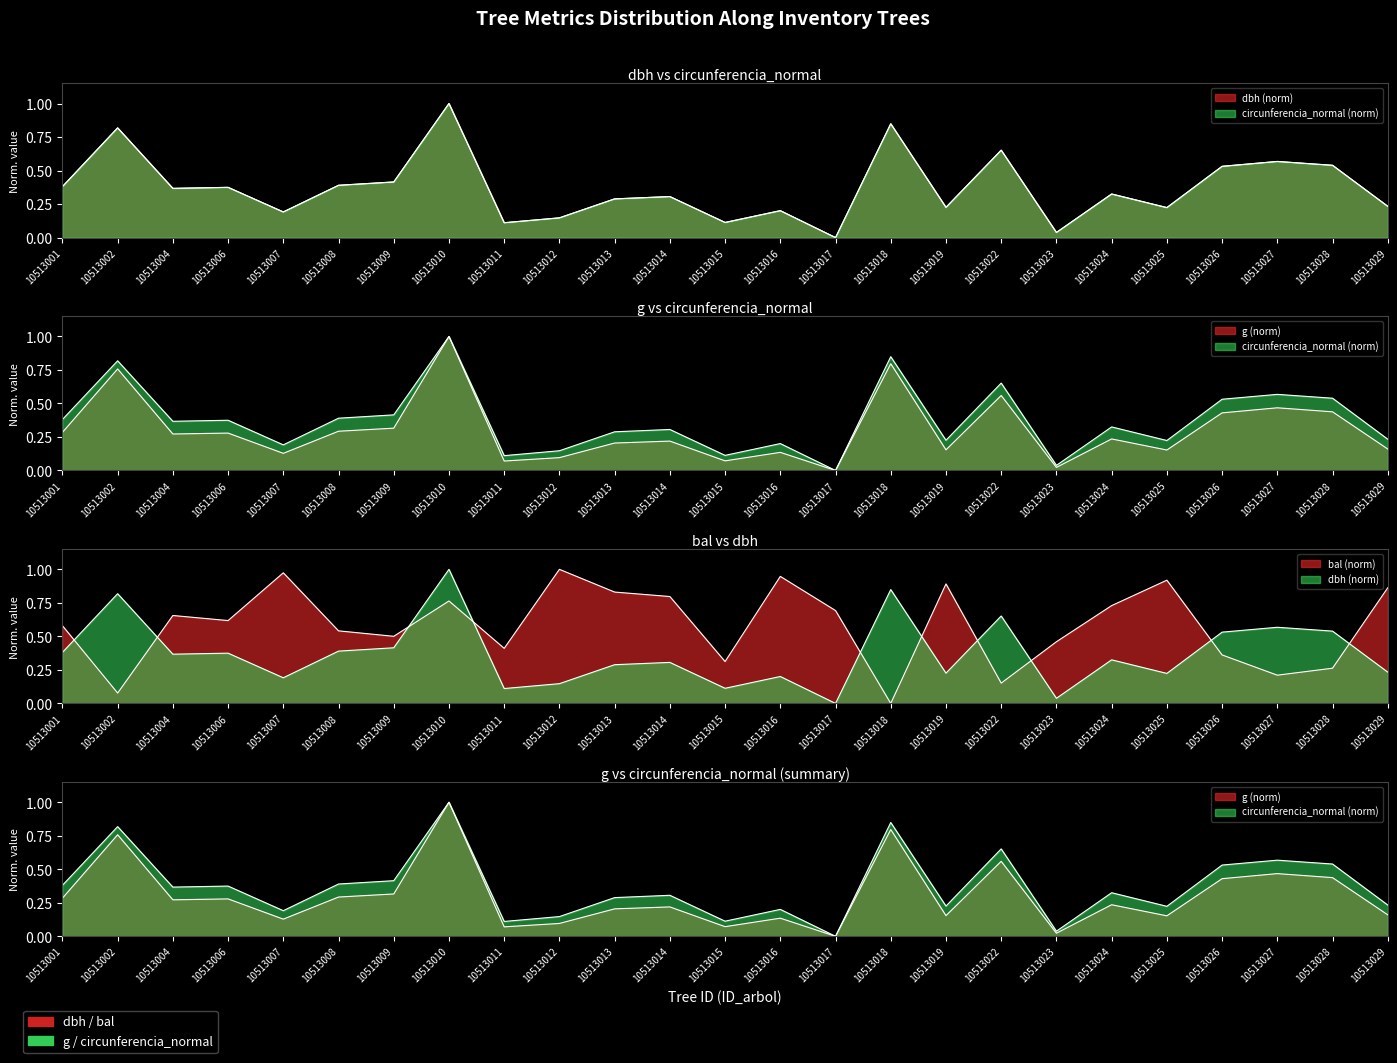

True or false: bal has more than 1 points higher than both neighbors.

True